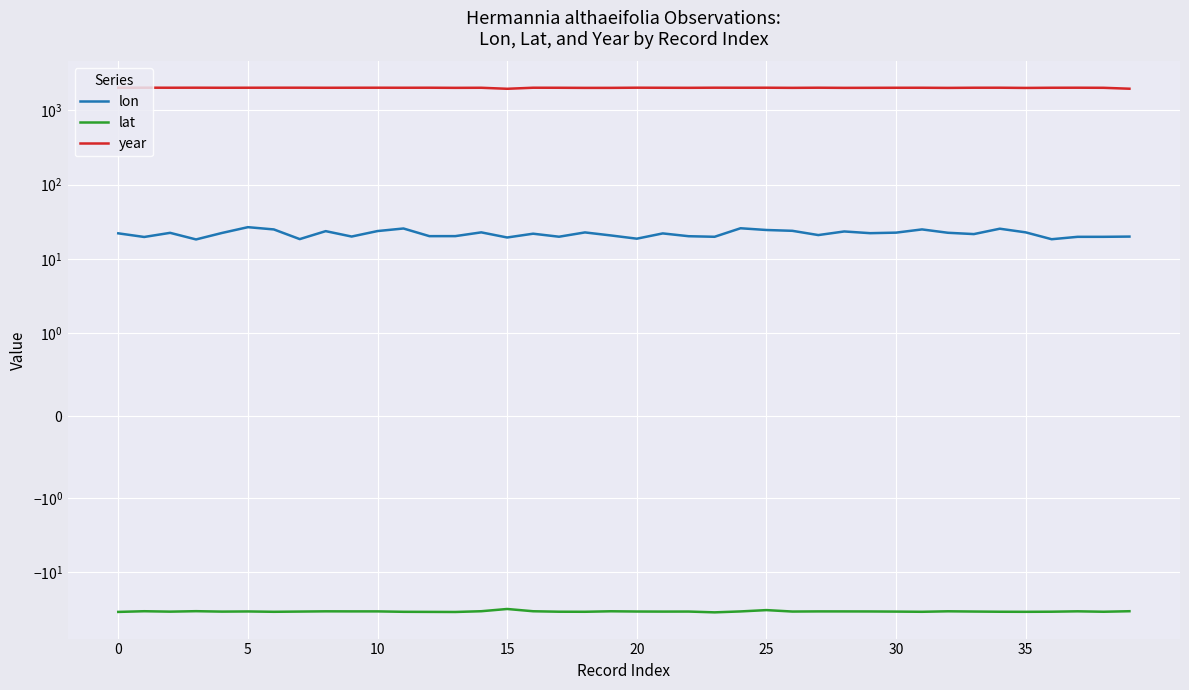

What is the label of the 33rd point from the left?

32